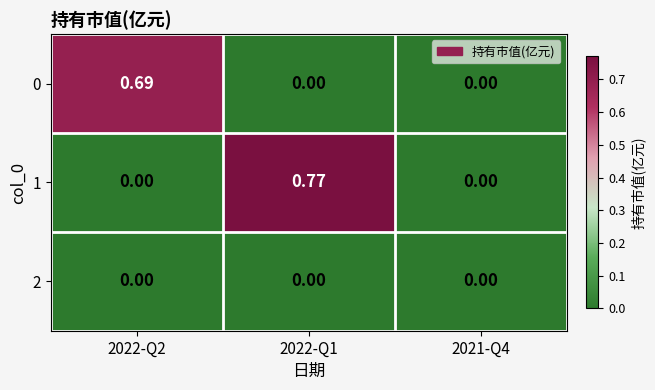

Is the value of 2 at 2022-Q1 greater than the value of 1 at 2022-Q1?

No